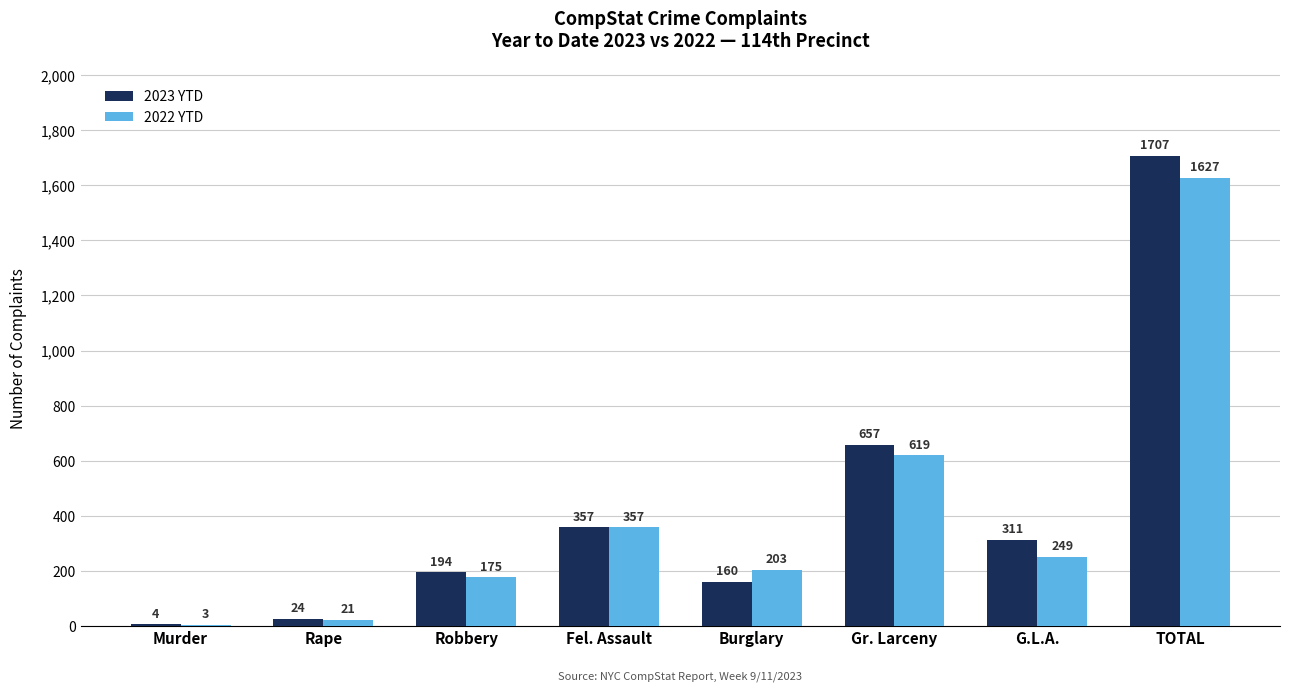

Reading left to right, list all the values displayed in this chart.

2023 YTD: 4	24	194	357	160	657	311	1707
2022 YTD: 3	21	175	357	203	619	249	1627